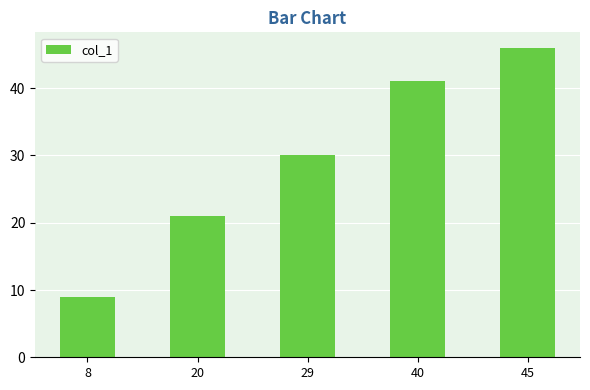

Read the value at 8, to the nearest 5.

10